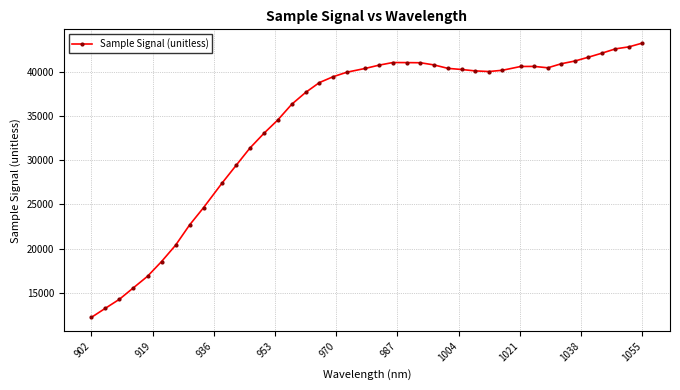

What is the value of the 4th point from the left?

15592